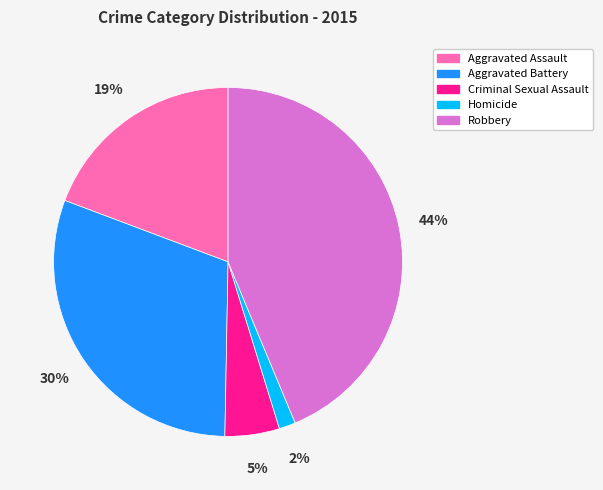

Does Aggravated Battery represent more than half of the total?

No